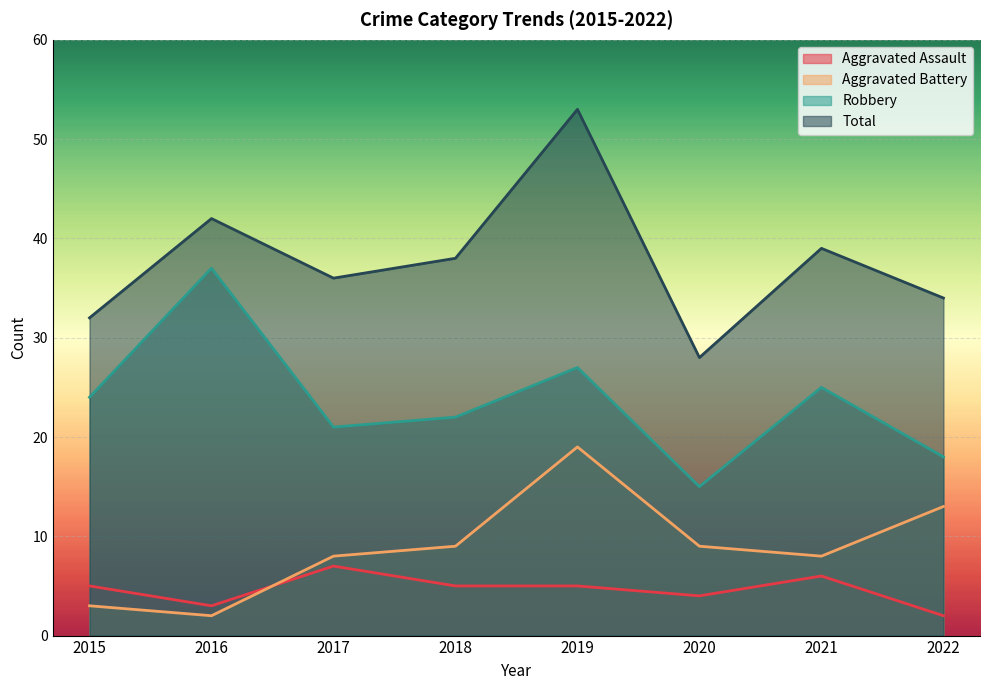

Rank the categories by Aggravated Assault value from highest to lowest.

2017, 2021, 2015, 2018, 2019, 2020, 2016, 2022